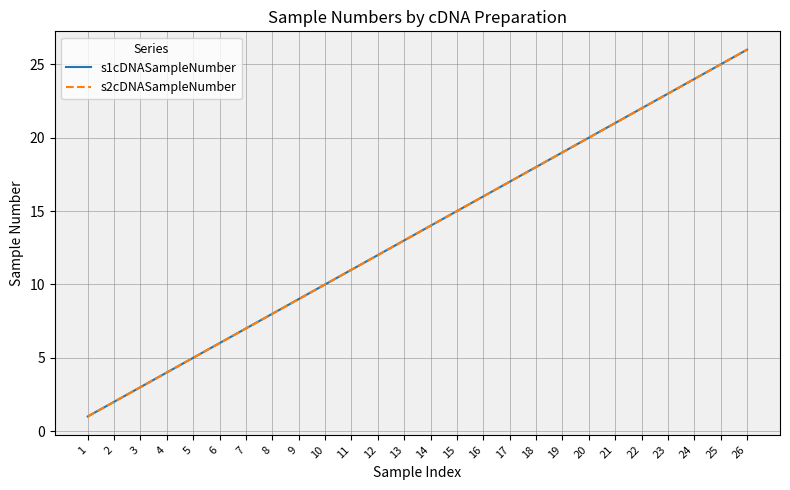

True or false: s1cDNASampleNumber has a value of 8 at 8.

True